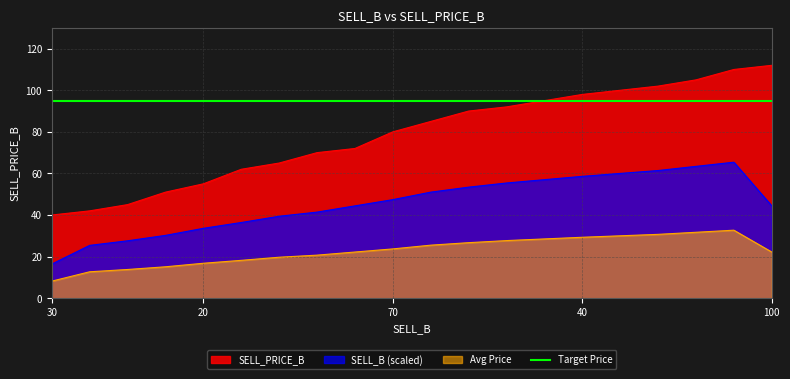

At which label is the value closest to 76?

50